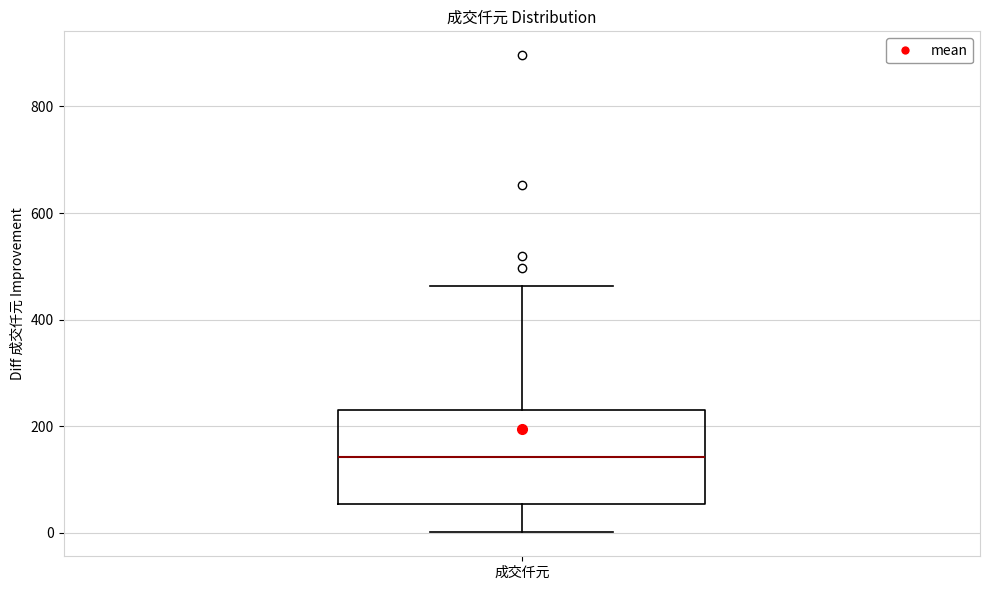

Where is the upper edge of the box for 成交仟元 on the y-axis? The values are not printed on the chart, so give them approximately, as read against the axis.

240